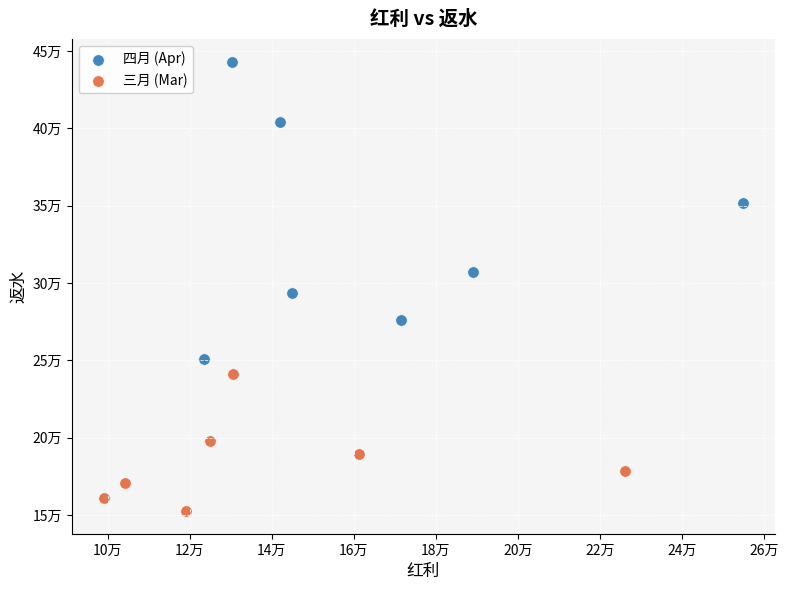

What are all the series names shown in the legend?

四月 (Apr), 三月 (Mar)